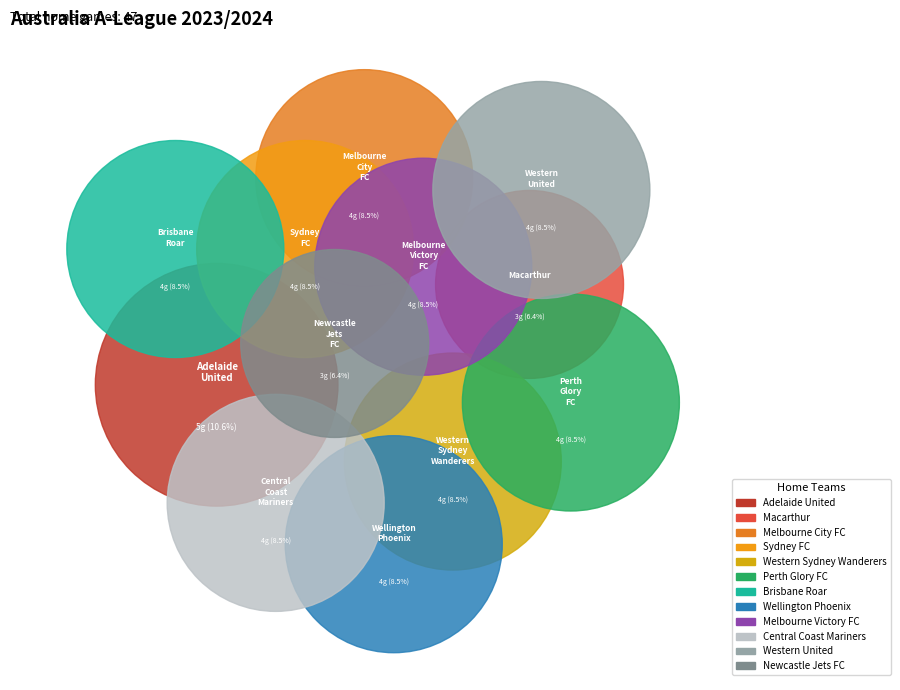

Rank the categories by value from highest to lowest.

Adelaide United, Melbourne City FC, Sydney FC, Western Sydney Wanderers, Perth Glory FC, Brisbane Roar, Wellington Phoenix, Melbourne Victory FC, Central Coast Mariners, Western United, Macarthur, Newcastle Jets FC